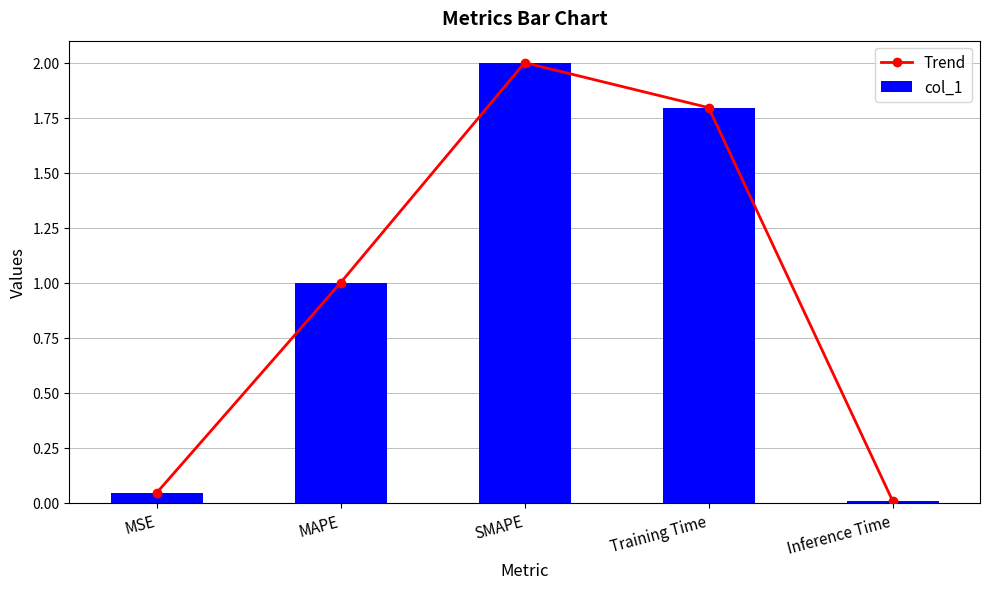

The col_1 series shows 1.8 at Training Time. True or false?

True